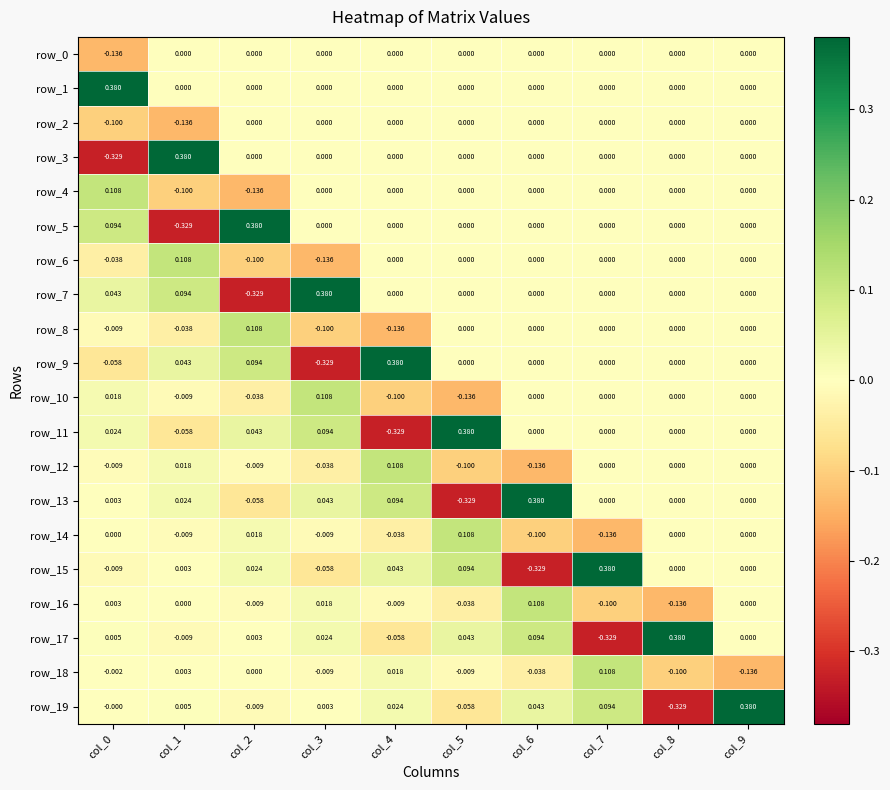

How many distinct data groups are displayed?

20